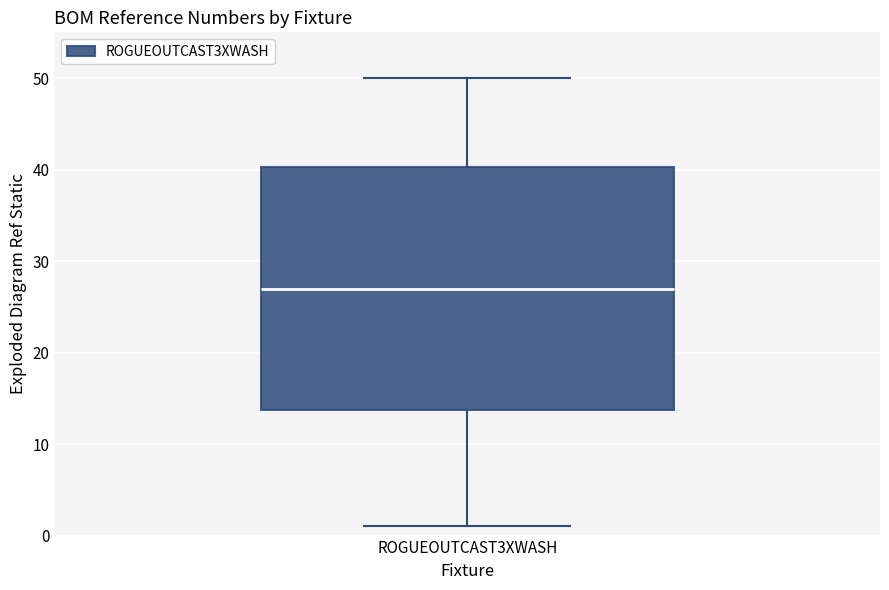

Read this box plot against the y-axis: the position of the median line, the range covered by the box, and the ends of both whiskers. The values are not printed on the chart, so give them approximately, as read against the axis.

median 27, box 14 to 40, whiskers 1 to 50